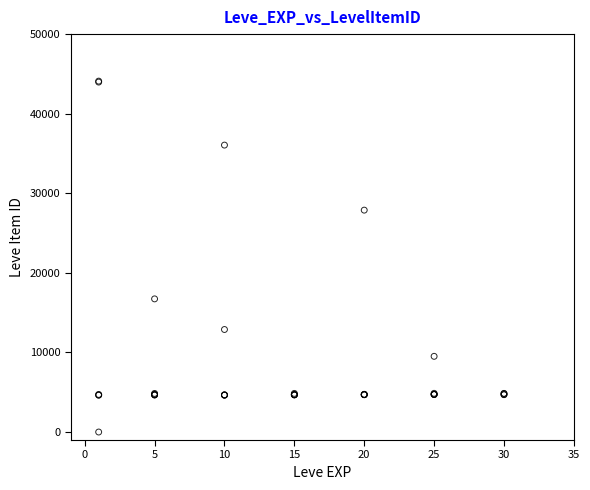

What Y value in the scatter plot is closest to 22050?

16734